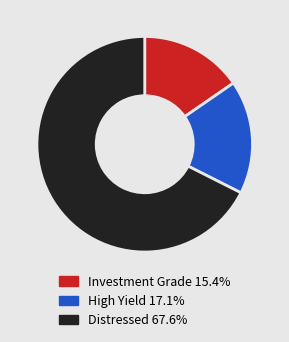

How many slices are in this pie chart?

3